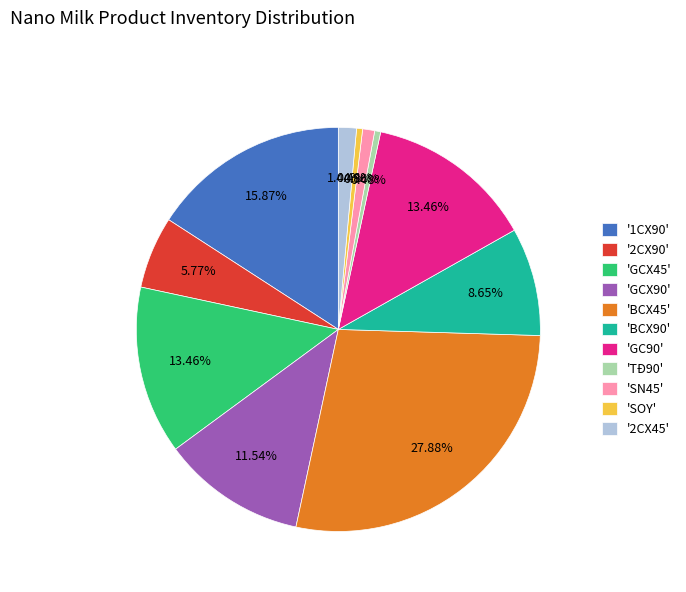

Does any single category account for the majority?

No